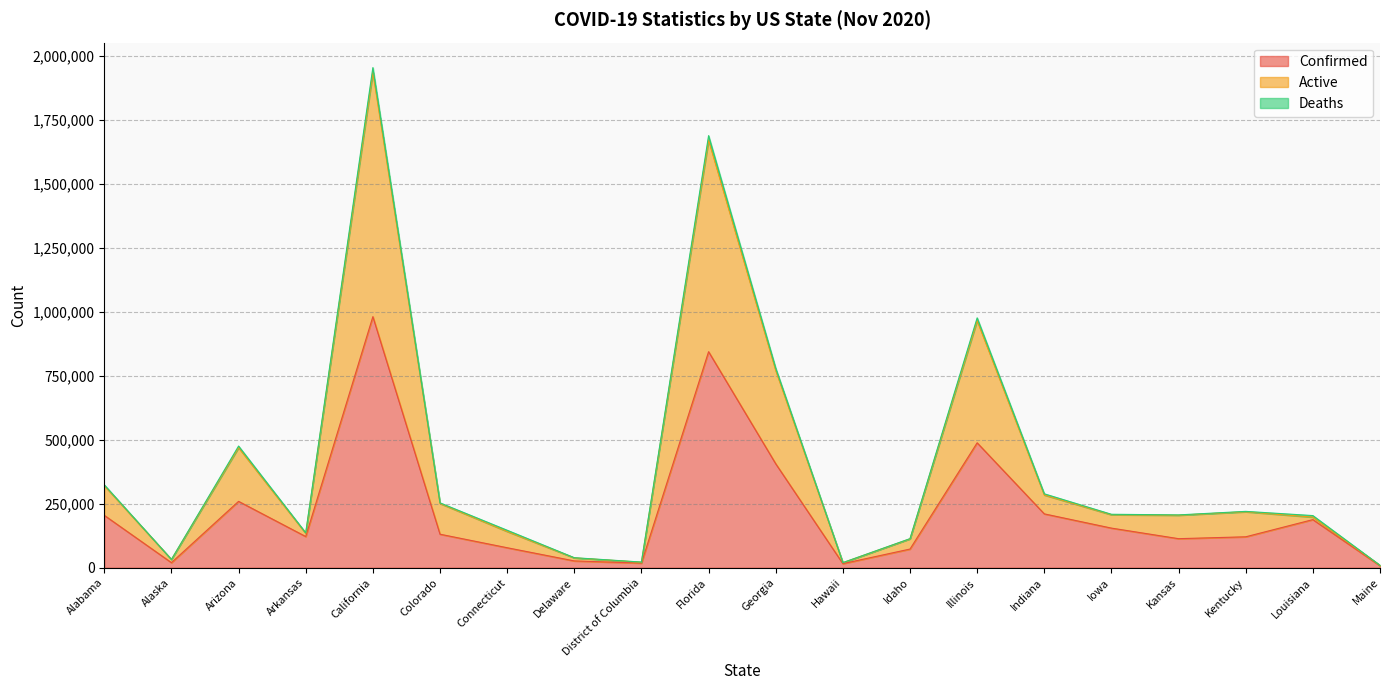

True or false: Confirmed and Active cross at least once.

False